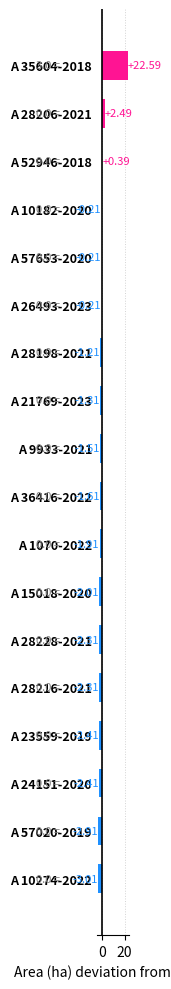

What is the greatest value displayed?

22.6